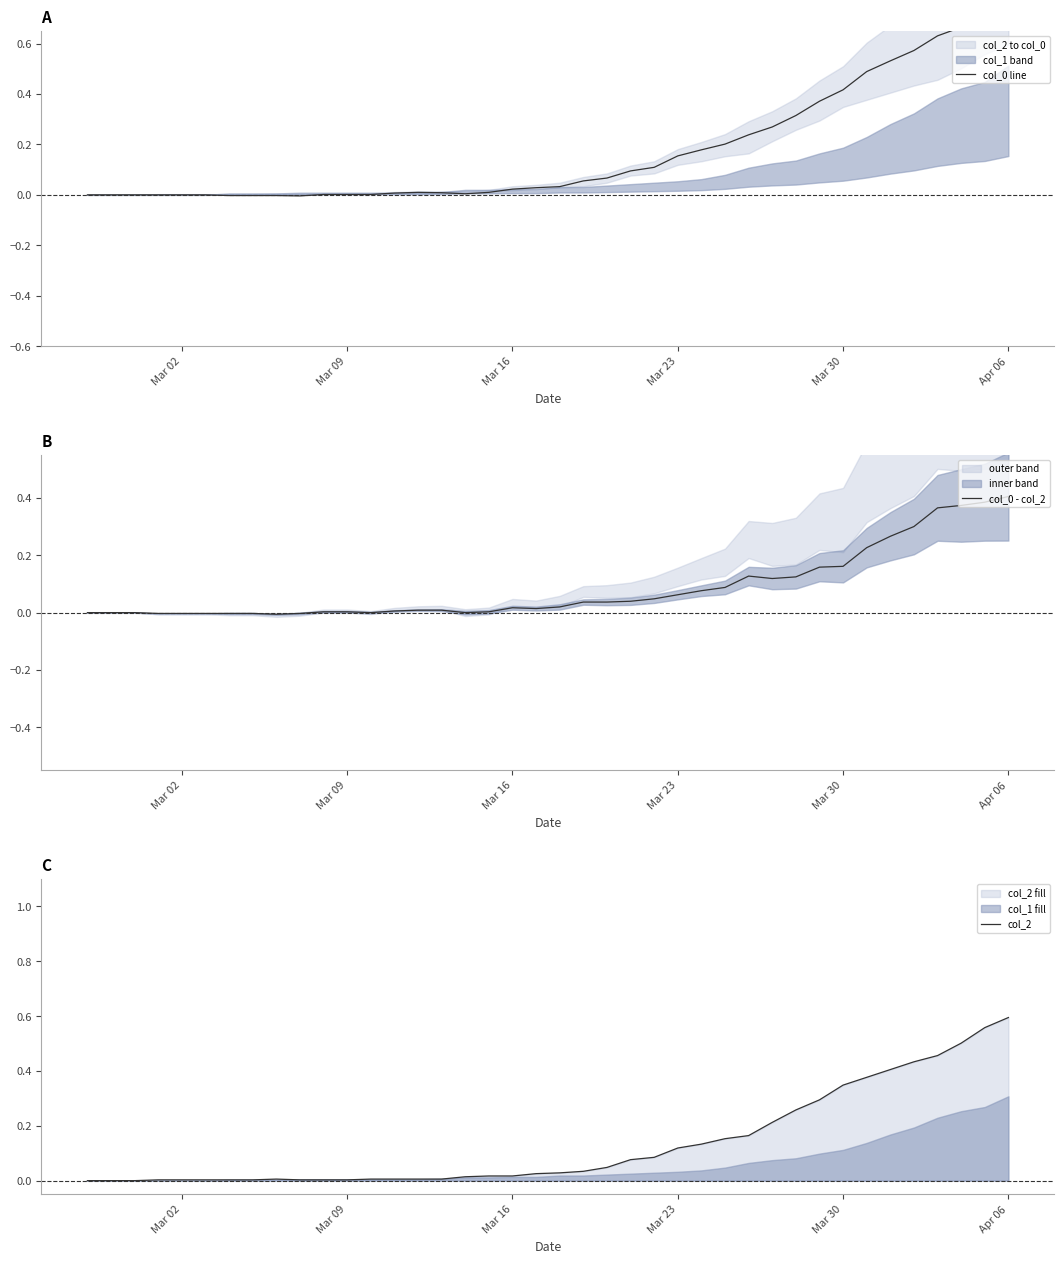

Reading left to right, extract all data points from this chart.

col_0 line: 0.0	0.0	0.0	0.0	0.0	0.0	-0.0	-0.0	-0.0	-0.0	0.0	0.0	0.0	0.0	0.0	0.0	0.0	0.0	0.0	0.0	0.0	0.1	0.1	0.1	0.1	0.2	0.2	0.2	0.2	0.3	0.3	0.4	0.4	0.5	0.5	0.6	0.6	0.7	0.7	0.7
col_0 - col_2: 0.0	0.0	0.0	-0.0	-0.0	-0.0	-0.0	-0.0	-0.0	-0.0	0.0	0.0	0.0	0.0	0.0	0.0	0.0	0.0	0.0	0.0	0.0	0.0	0.0	0.0	0.0	0.1	0.1	0.1	0.1	0.1	0.1	0.2	0.2	0.2	0.3	0.3	0.4	0.4	0.4	0.4
col_2: 0.0	0.0	0.0	0.0	0.0	0.0	0.0	0.0	0.0	0.0	0.0	0.0	0.0	0.0	0.0	0.0	0.0	0.0	0.0	0.0	0.0	0.0	0.0	0.1	0.1	0.1	0.1	0.2	0.2	0.2	0.3	0.3	0.3	0.4	0.4	0.4	0.5	0.5	0.6	0.6